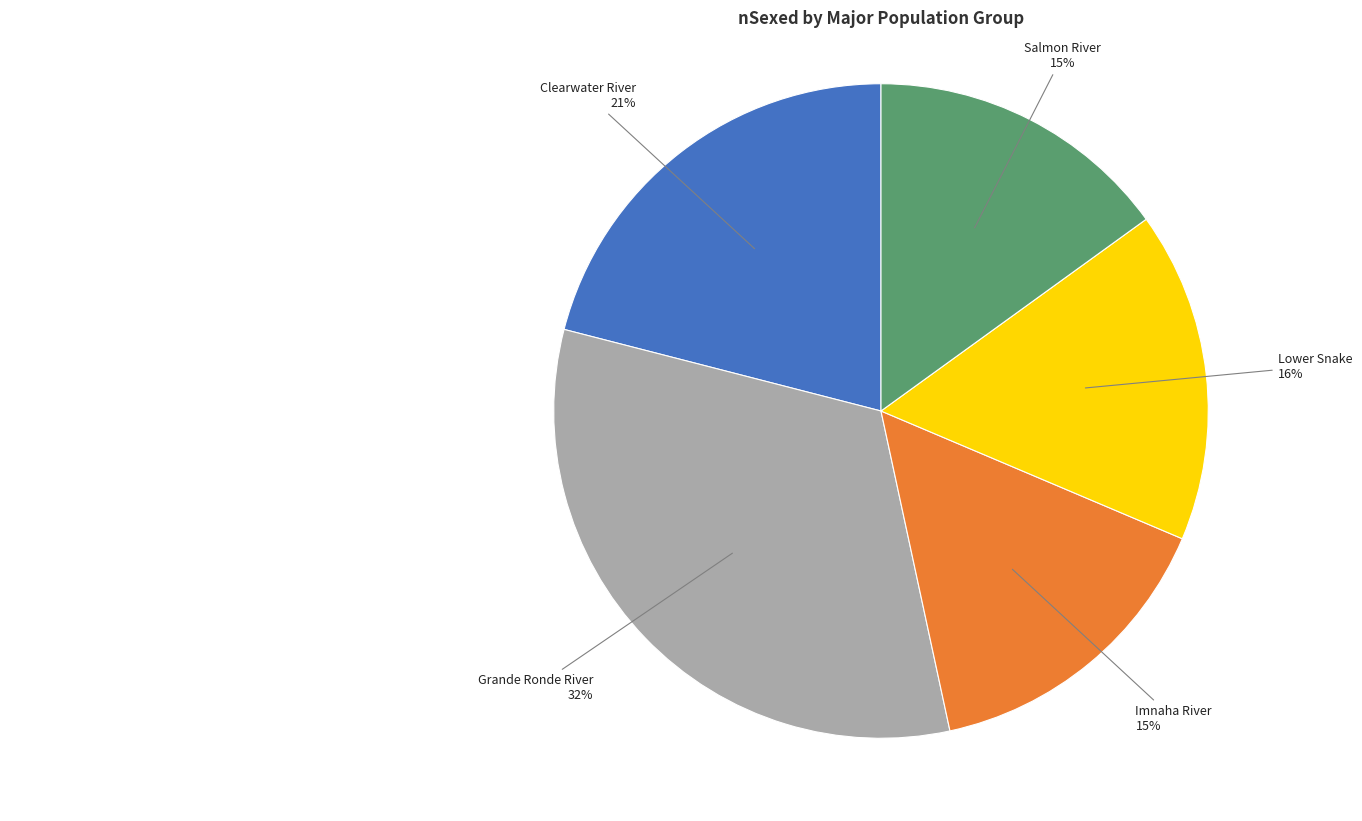

To the nearest percent, what is the difference between the largest and smallest slice percentages?

17%